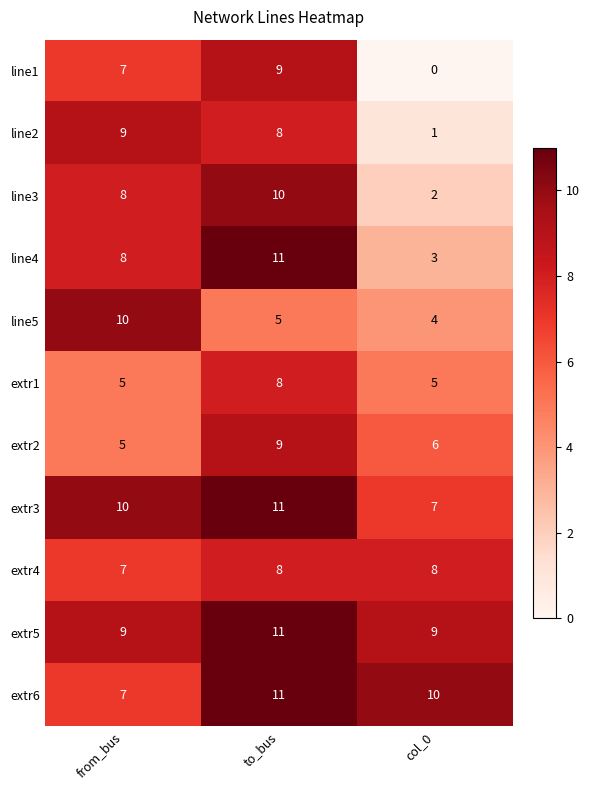

The extr1 series shows 8 at to_bus. True or false?

True